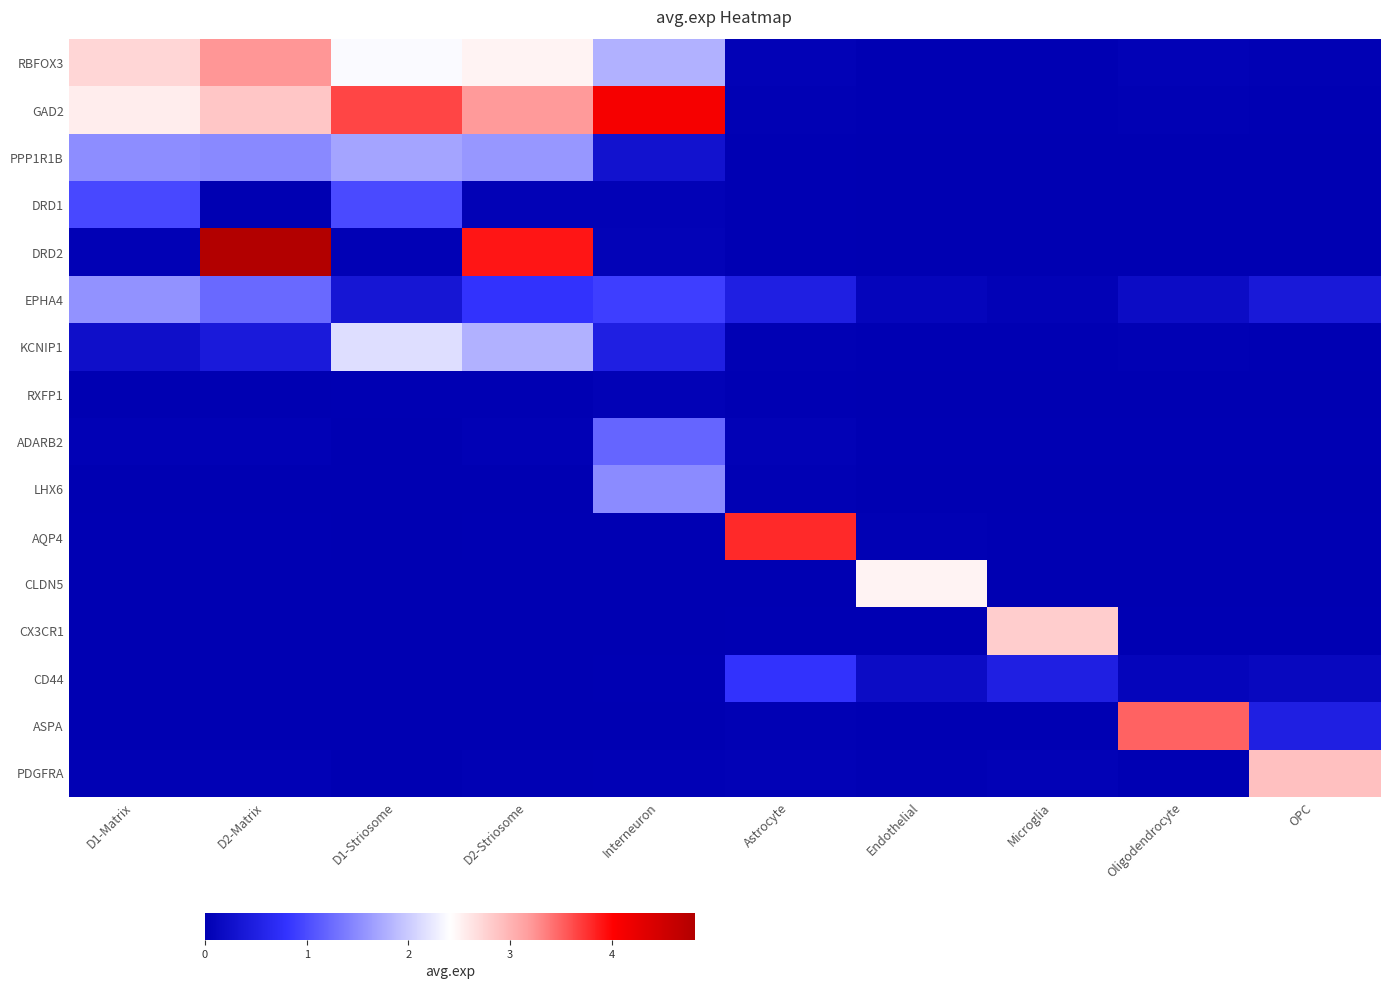

What is the difference between the highest and lowest values at D1-Matrix?

2.7